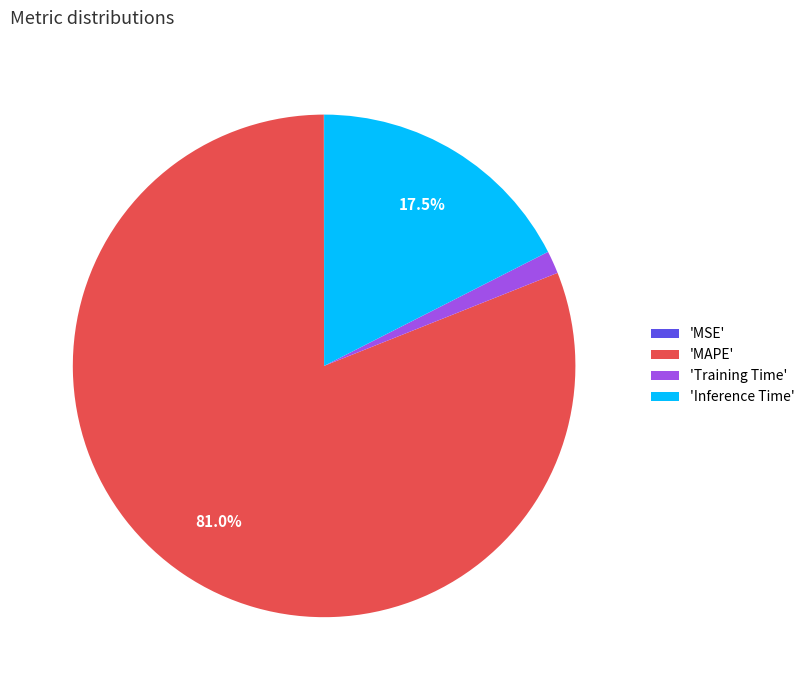

Which slice is the largest?

'MAPE'